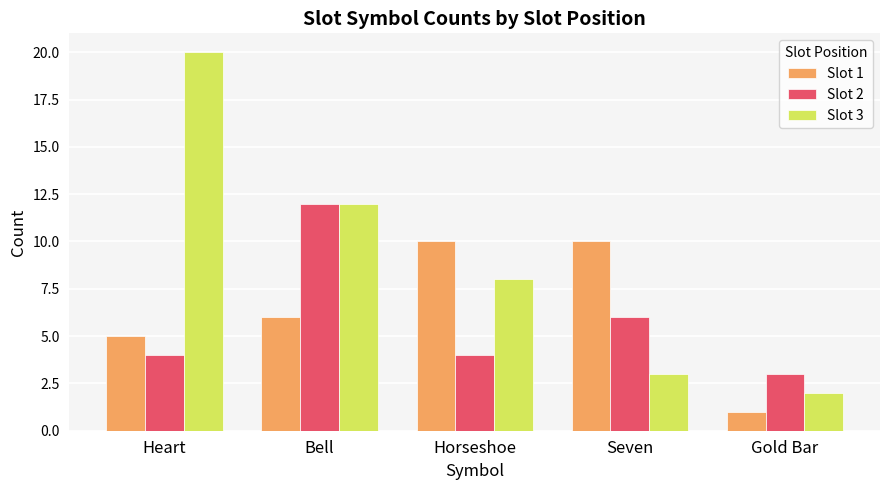

Which series changed the most between Heart and Gold Bar?

Slot 3